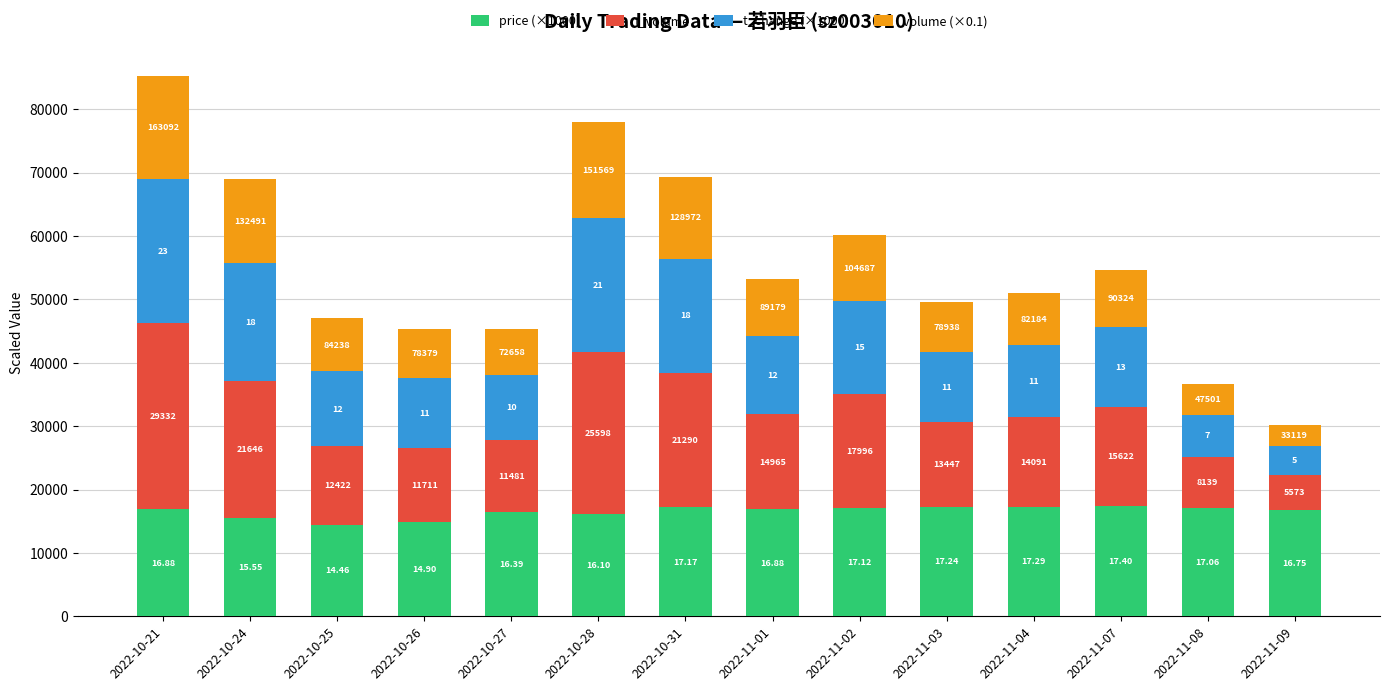

What are all the series names shown in the legend?

price (×1000), t_volume, t_change (×1000), volume (×0.1)